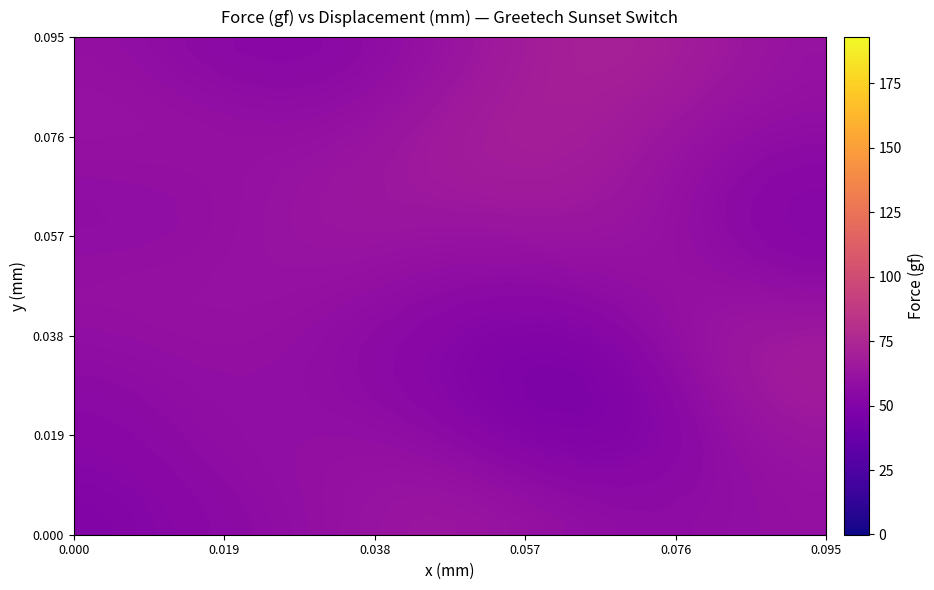

Count the number of categories in the chart.

20